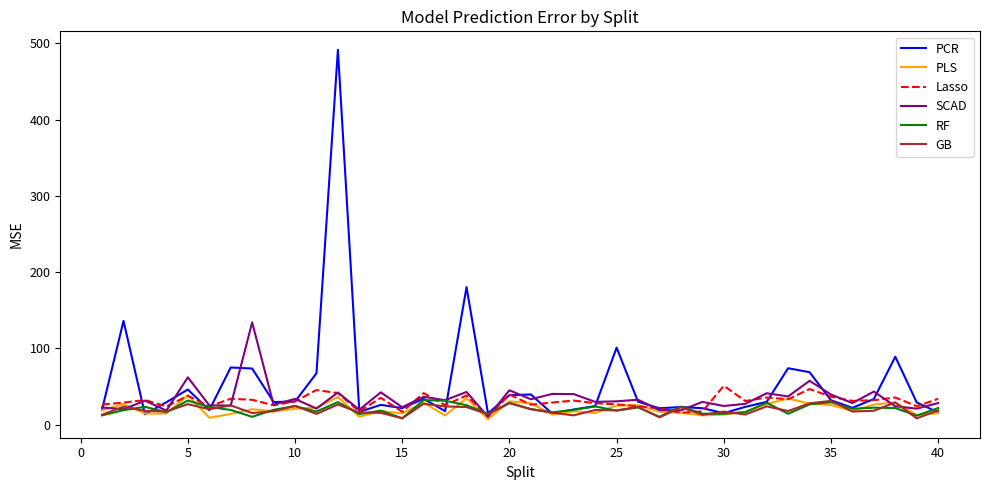

In RF, how many points are higher than both neighbors (excluding endpoints)?

13